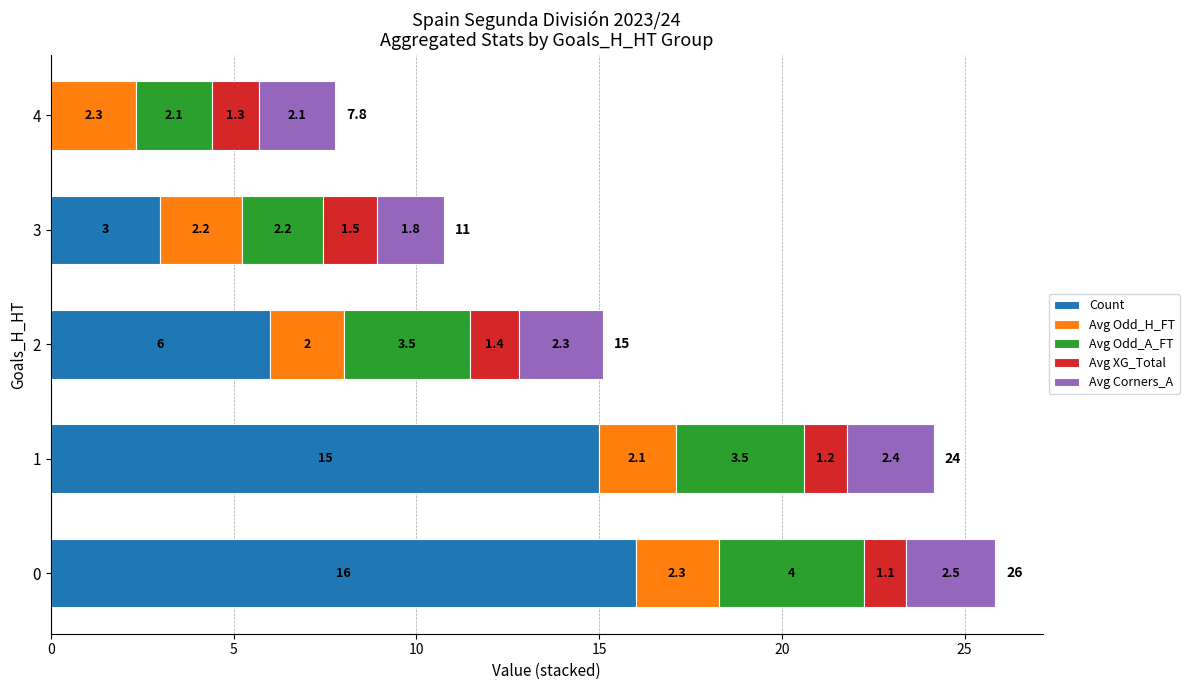

What is the sum of all Count values?

40.0